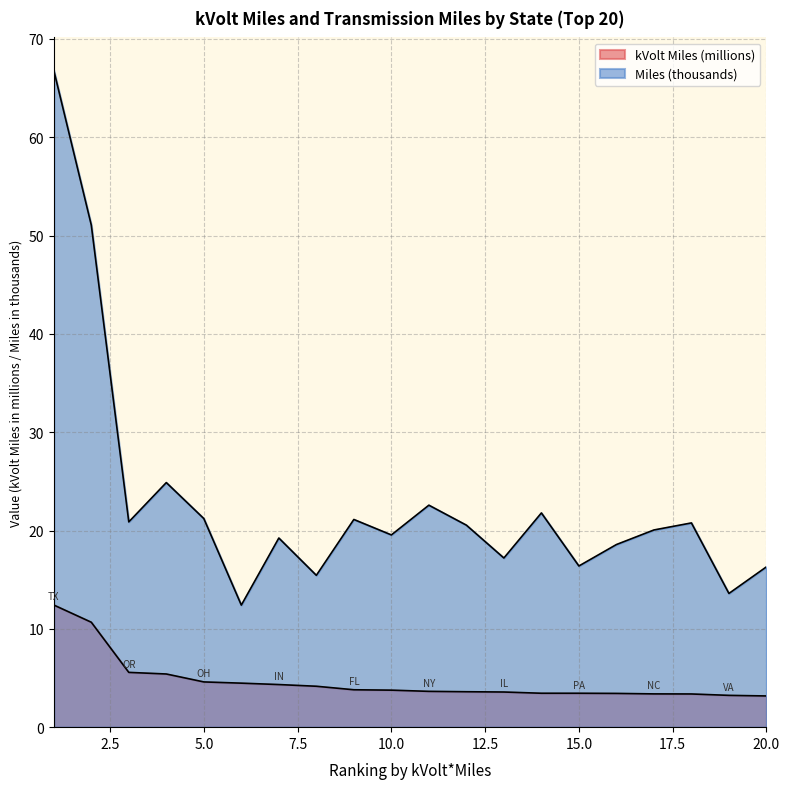

True or false: kVolt Miles and Miles cross at least once.

False